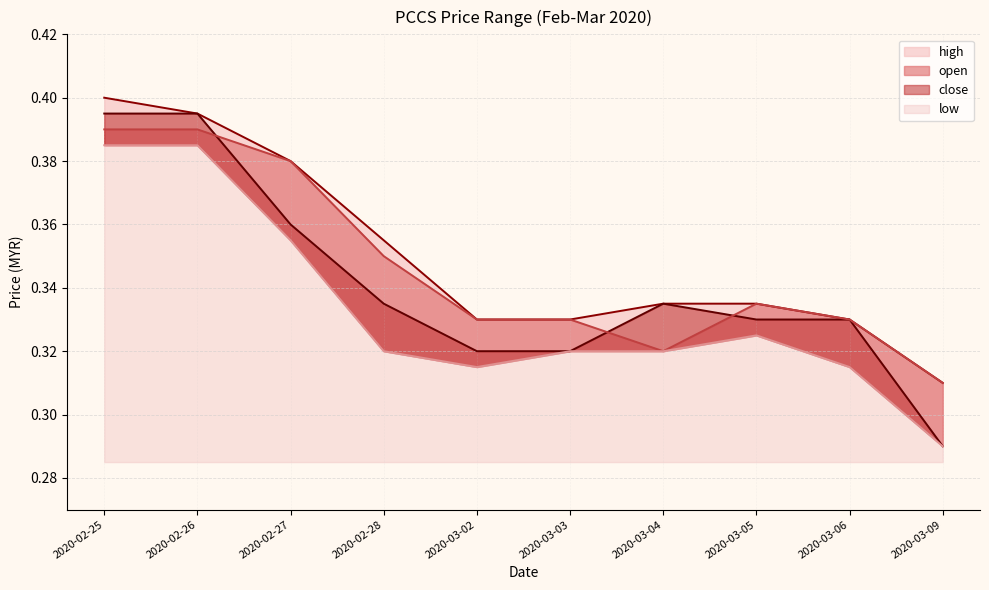

What is the sum of all close values?

3.4